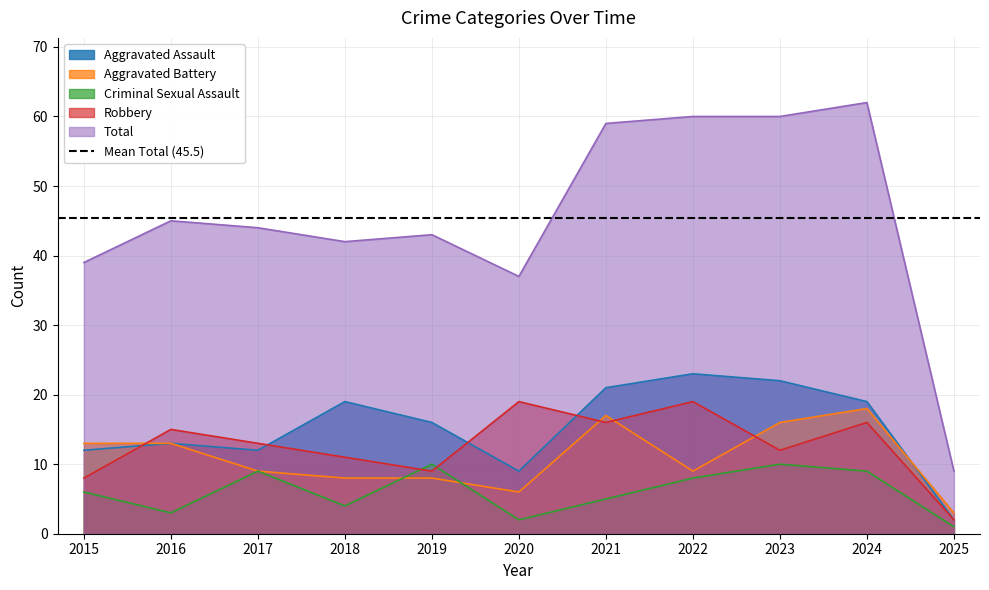

Reading right to left, list all the values displayed in this chart.

Aggravated Assault: 2025=2	2024=19	2023=22	2022=23	2021=21	2020=9	2019=16	2018=19	2017=12	2016=13	2015=12
Aggravated Battery: 2025=3	2024=18	2023=16	2022=9	2021=17	2020=6	2019=8	2018=8	2017=9	2016=13	2015=13
Criminal Sexual Assault: 2025=1	2024=9	2023=10	2022=8	2021=5	2020=2	2019=10	2018=4	2017=9	2016=3	2015=6
Robbery: 2025=2	2024=16	2023=12	2022=19	2021=16	2020=19	2019=9	2018=11	2017=13	2016=15	2015=8
Total: 2025=9	2024=62	2023=60	2022=60	2021=59	2020=37	2019=43	2018=42	2017=44	2016=45	2015=39